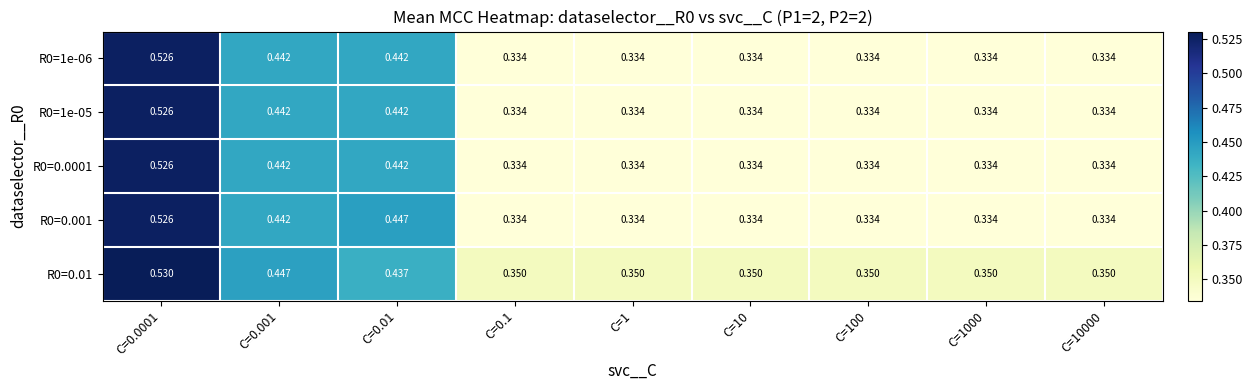

Reading left to right, list all the values displayed in this chart.

R0=1e-06: C=0.0001=0.5	C=0.001=0.4	C=0.01=0.4	C=0.1=0.3	C=1=0.3	C=10=0.3	C=100=0.3	C=1000=0.3	C=10000=0.3
R0=1e-05: C=0.0001=0.5	C=0.001=0.4	C=0.01=0.4	C=0.1=0.3	C=1=0.3	C=10=0.3	C=100=0.3	C=1000=0.3	C=10000=0.3
R0=0.0001: C=0.0001=0.5	C=0.001=0.4	C=0.01=0.4	C=0.1=0.3	C=1=0.3	C=10=0.3	C=100=0.3	C=1000=0.3	C=10000=0.3
R0=0.001: C=0.0001=0.5	C=0.001=0.4	C=0.01=0.4	C=0.1=0.3	C=1=0.3	C=10=0.3	C=100=0.3	C=1000=0.3	C=10000=0.3
R0=0.01: C=0.0001=0.5	C=0.001=0.4	C=0.01=0.4	C=0.1=0.3	C=1=0.3	C=10=0.3	C=100=0.3	C=1000=0.3	C=10000=0.3